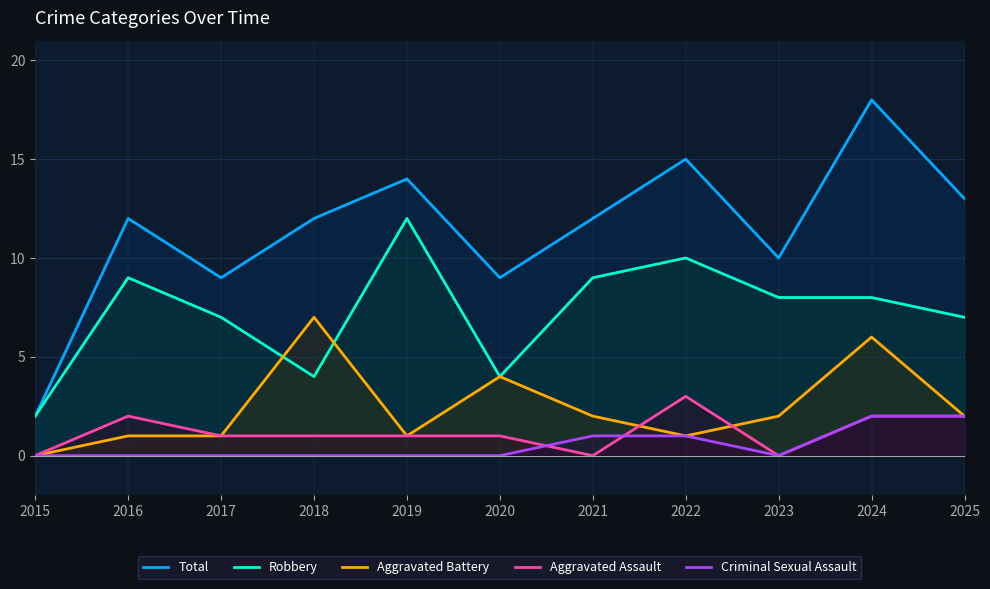

Which category has the highest value across all series?

2024